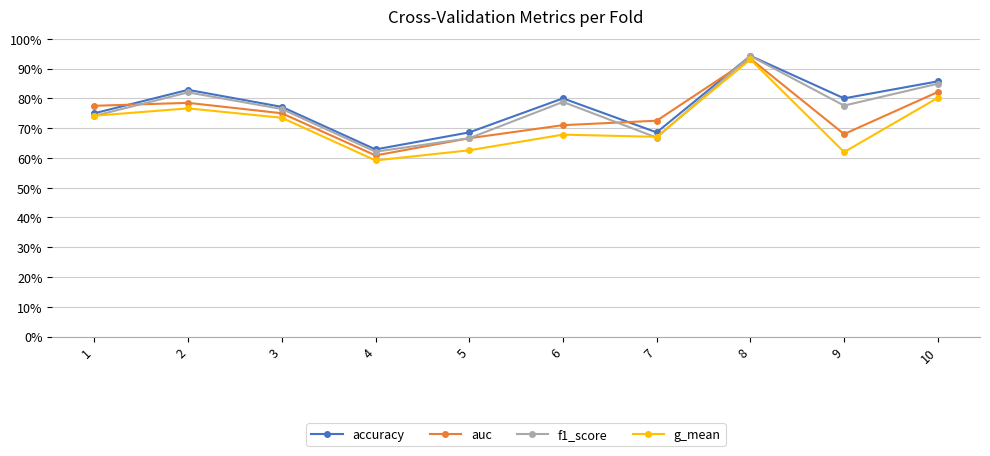

Is this an area chart (filled region under the line)?

No